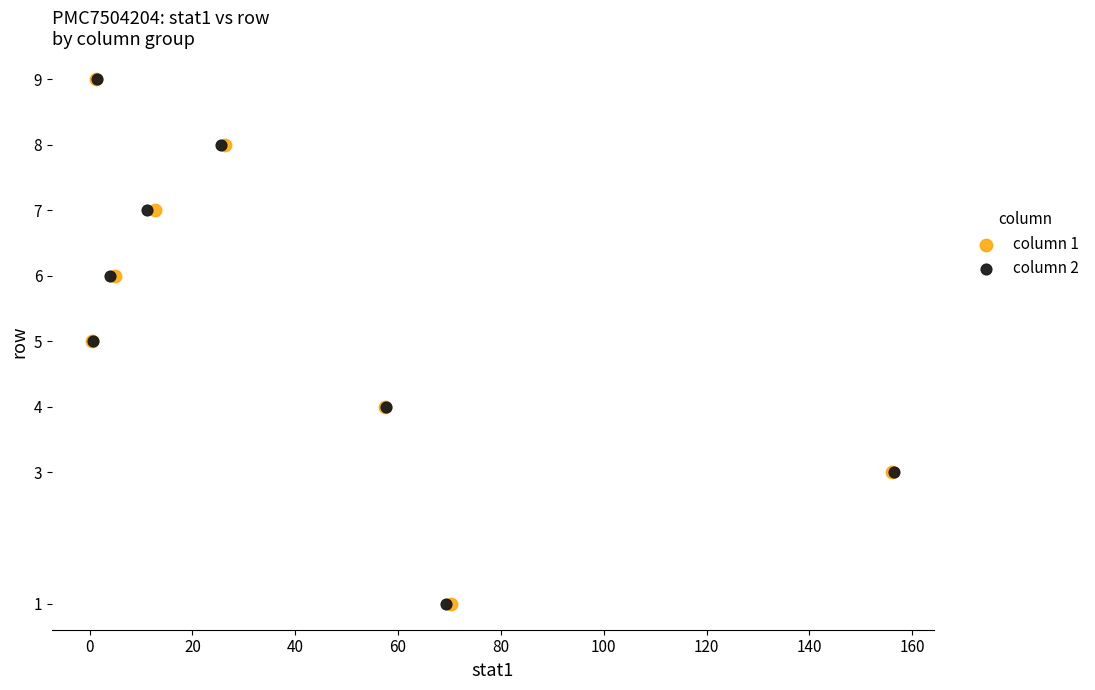

What are all the series names shown in the legend?

column 1, column 2